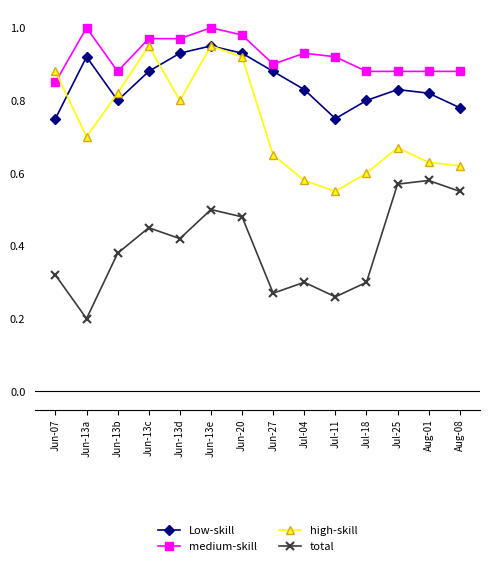

At which category does Low-skill reach its first local valley?

Jun-13b